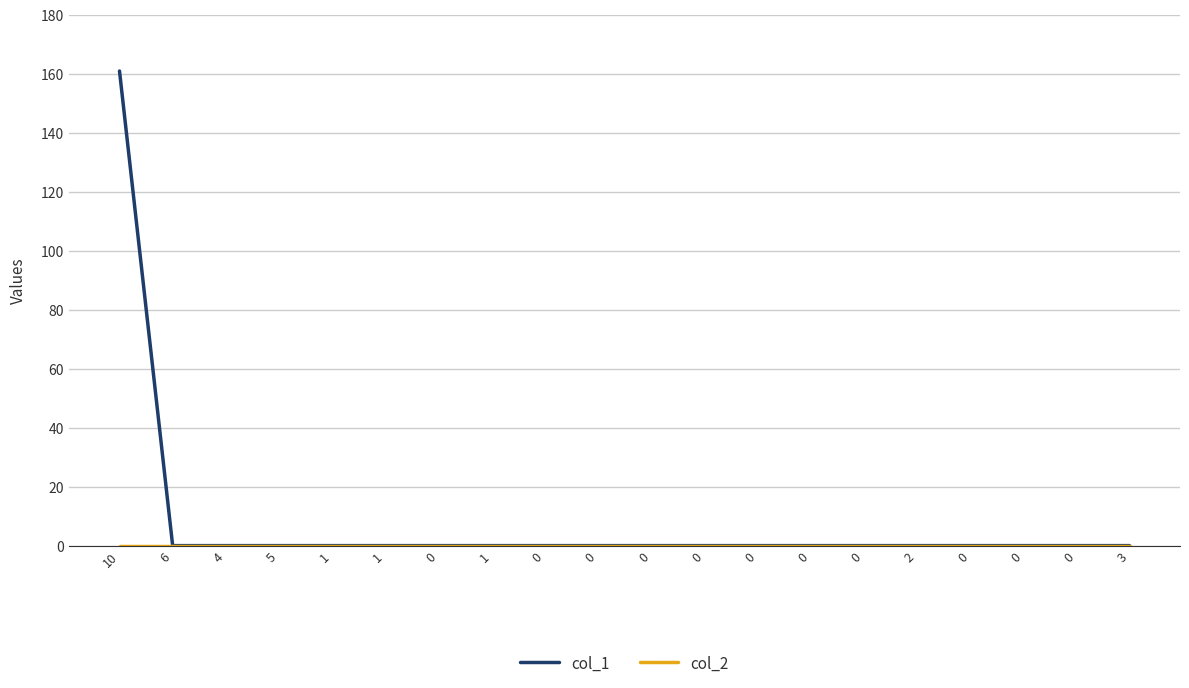

How many lines are shown in the chart?

2